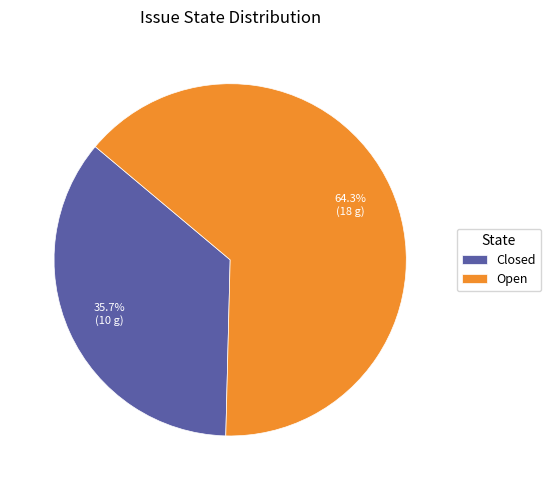

To the nearest percent, what is the average slice percentage?

50%